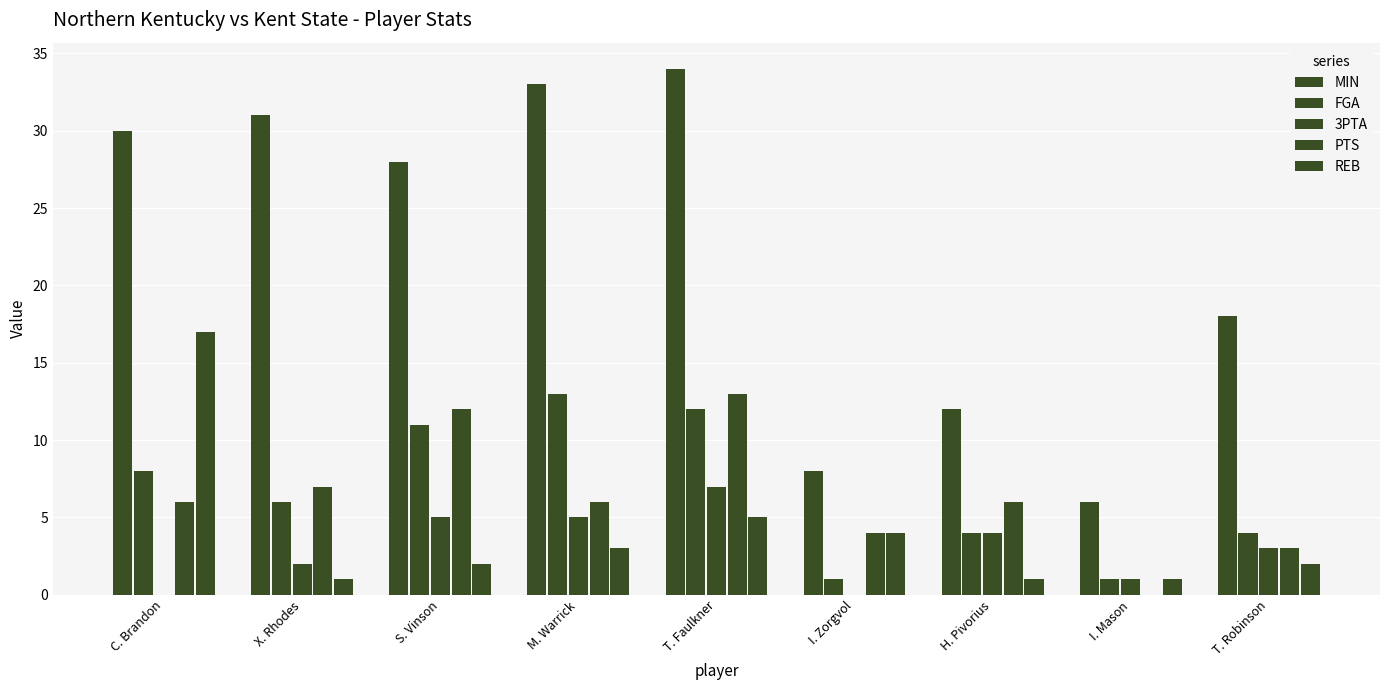

Rank the series at C. Brandon from lowest to highest value.

3PTA, PTS, FGA, REB, MIN